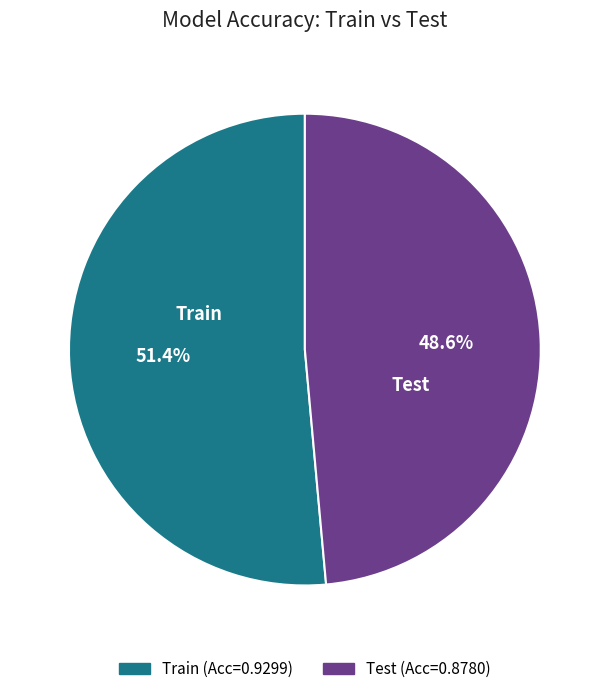

To the nearest percent, what portion does Train represent?

51%